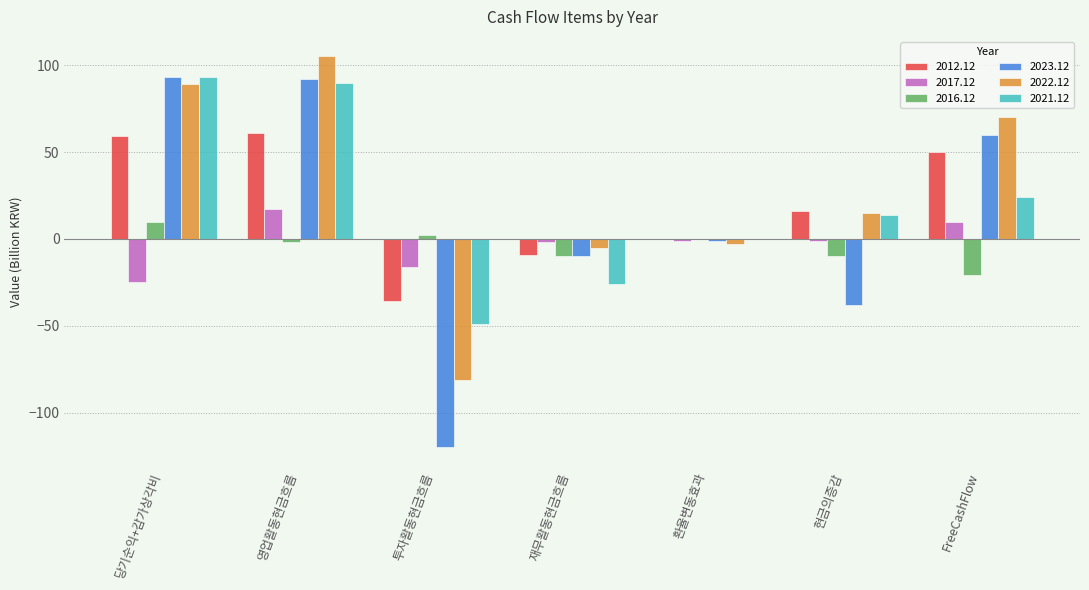

What are all the series names shown in the legend?

2012.12, 2017.12, 2016.12, 2023.12, 2022.12, 2021.12